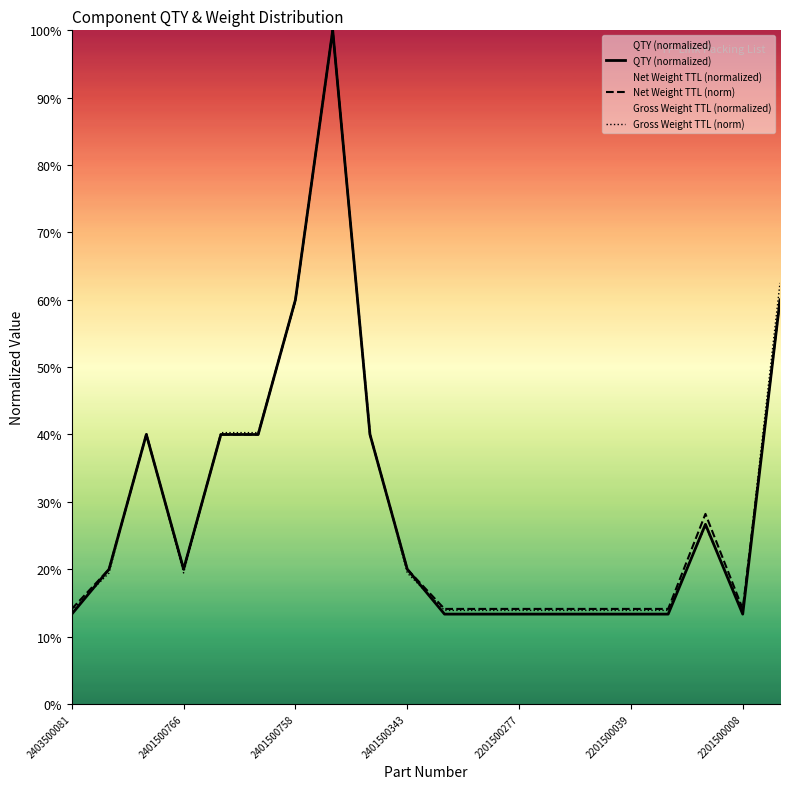

Reading right to left, extract all data points from this chart.

QTY (normalized): 0.6	0.1	0.3	0.1	0.1	0.1	0.1	0.1	0.1	0.1	0.2	0.4	1.0	0.6	0.4	0.4	0.2	0.4	0.2	0.1
Net Weight TTL (norm): 0.6	0.1	0.3	0.1	0.1	0.1	0.1	0.1	0.1	0.1	0.2	0.4	1.0	0.6	0.4	0.4	0.2	0.4	0.2	0.1
Gross Weight TTL (norm): 0.6	0.1	0.3	0.1	0.1	0.1	0.1	0.1	0.1	0.1	0.2	0.4	1.0	0.6	0.4	0.4	0.2	0.4	0.2	0.1